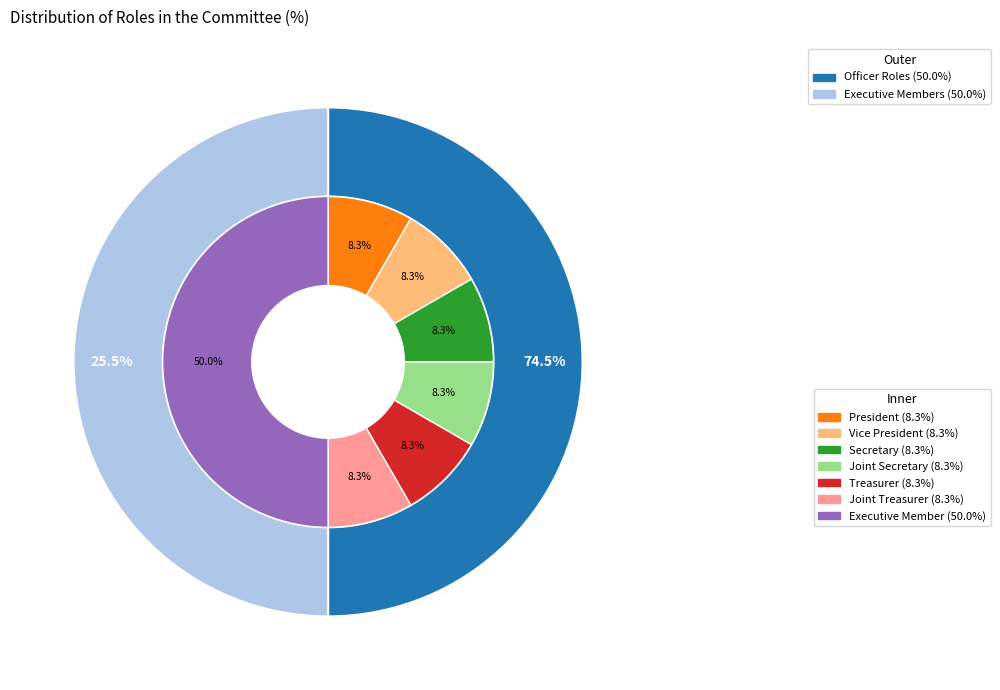

To the nearest percent, what is the combined percentage of Executive Member and Joint Treasurer?

58%